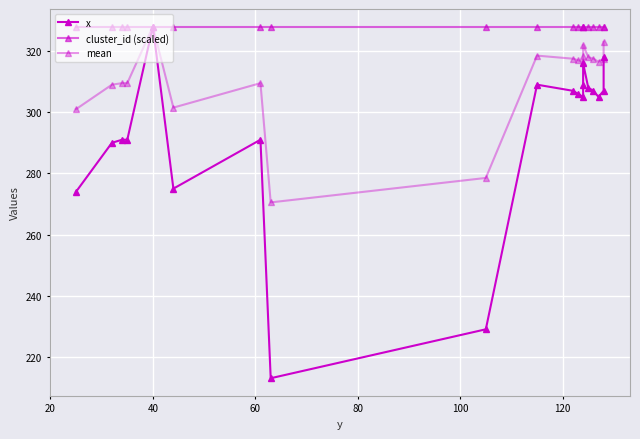

True or false: x and cluster_id (scaled) intersect in this chart.

False